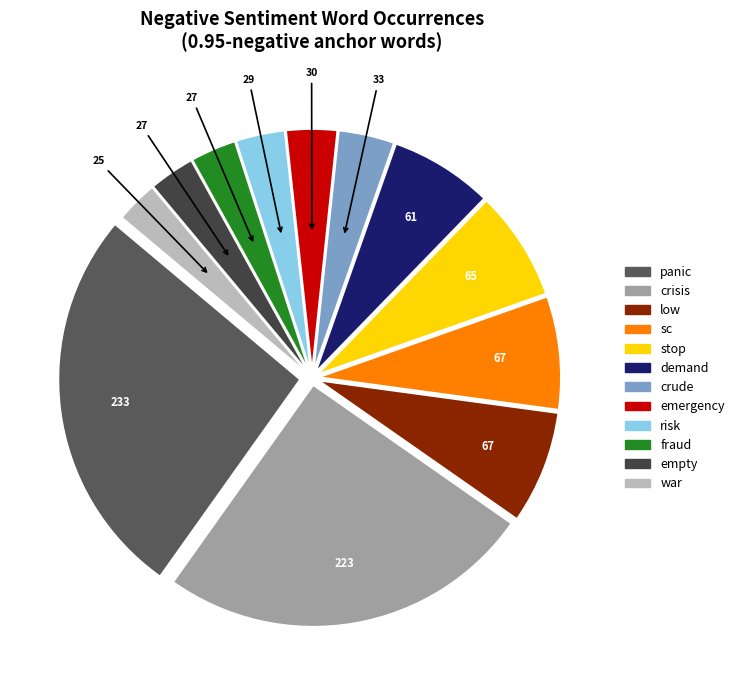

True or false: crude accounts for 4% of the total.

True